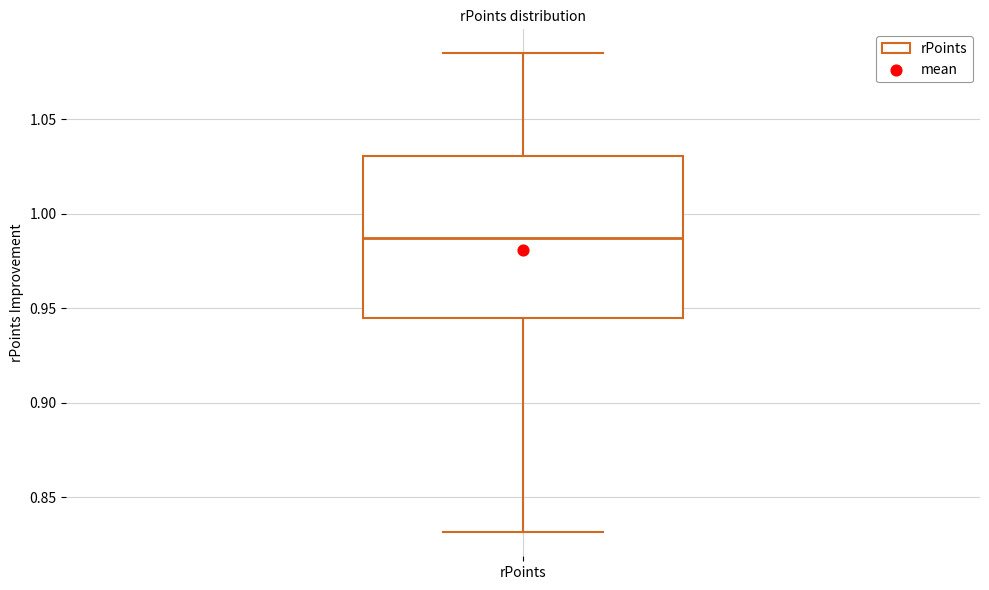

Where does the upper whisker of the box for rPoints end on the y-axis? The values are not printed on the chart, so give them approximately, as read against the axis.

1.085